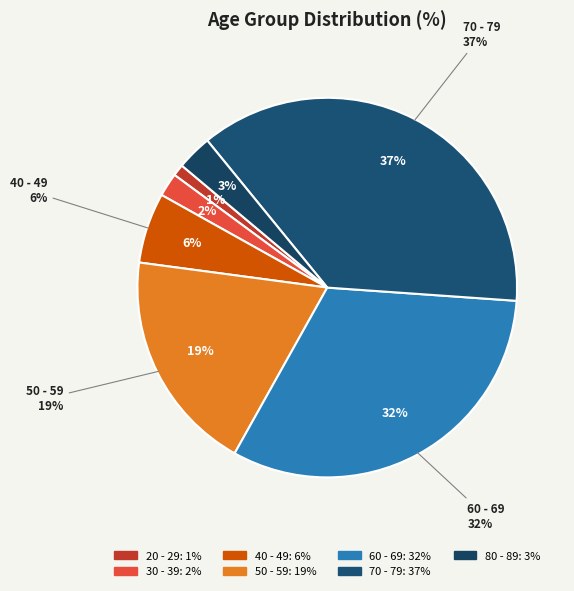

To the nearest percent, what is the difference between the 70 - 79 and 80 - 89 slice percentages?

34%